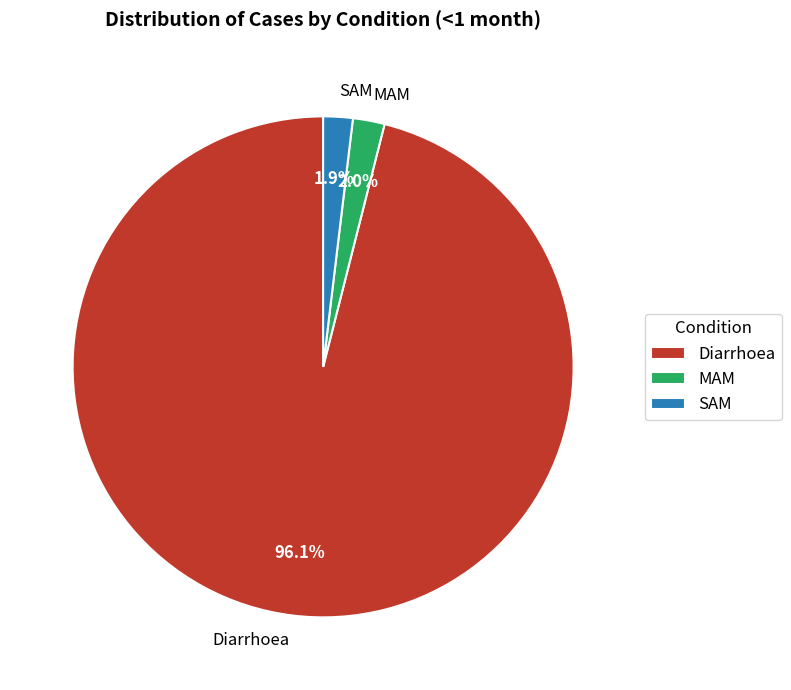

What percentage is the SAM slice, to the nearest percent?

2%